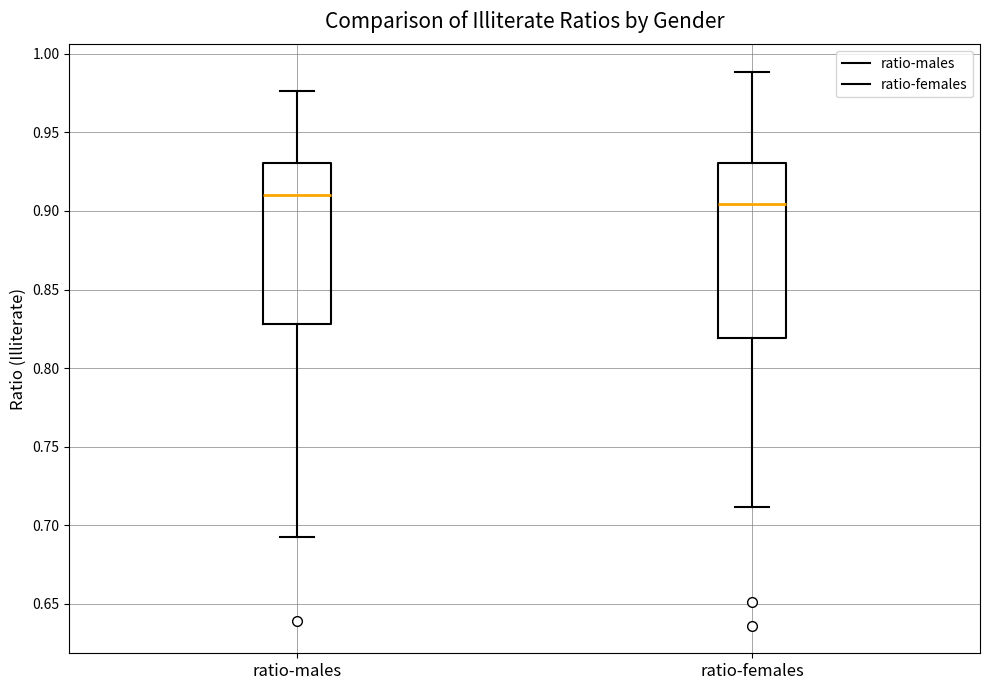

Which box's median line is the lowest?

ratio-females